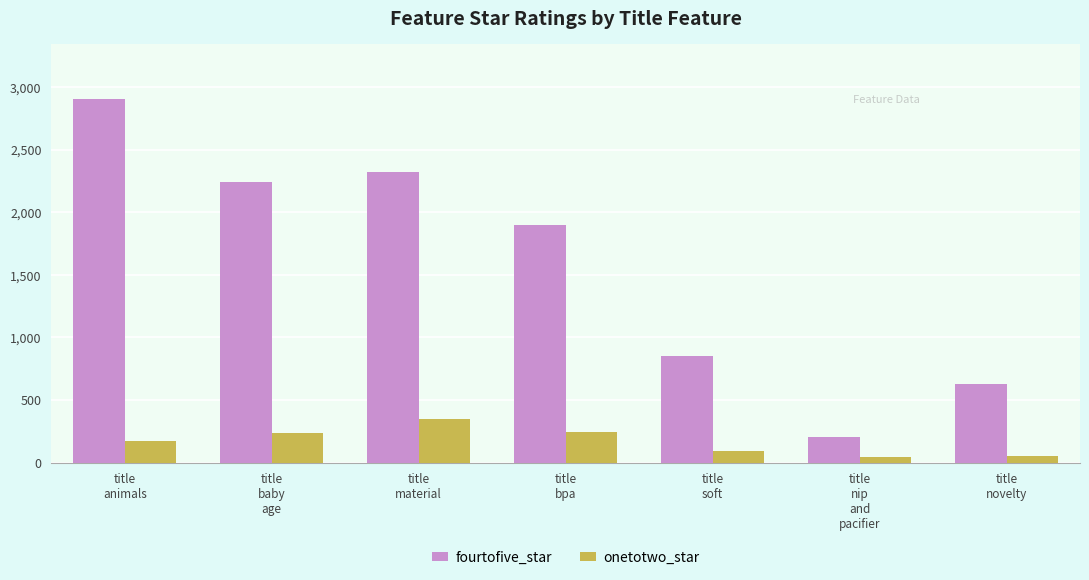

What is the greatest value displayed?

2908